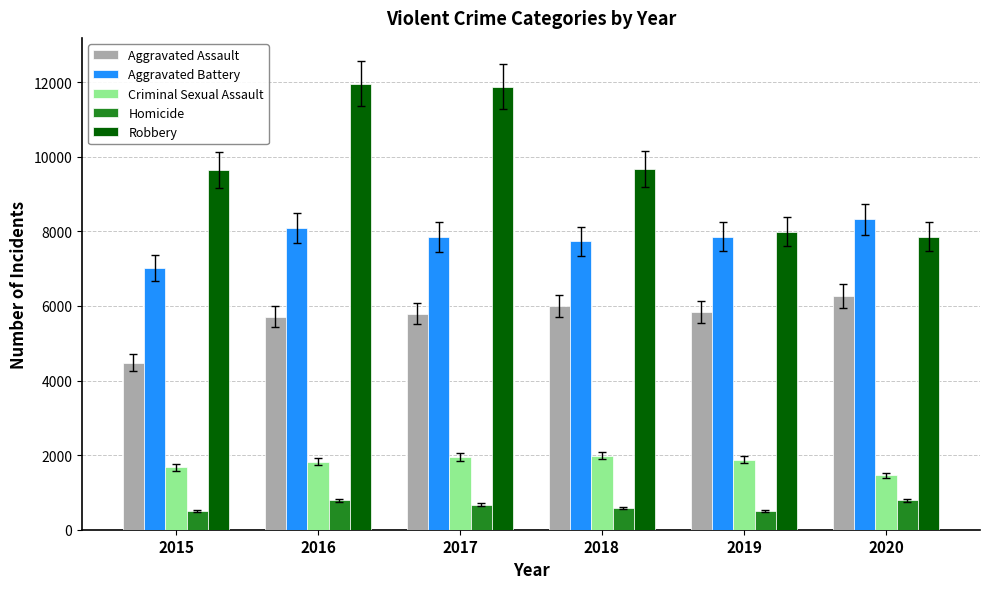

Count the number of categories in the chart.

6